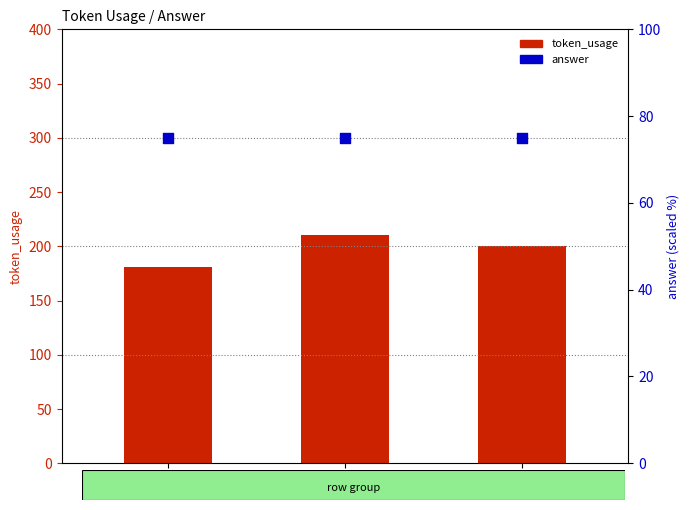

Which series reaches the maximum Y coordinate?

token_usage